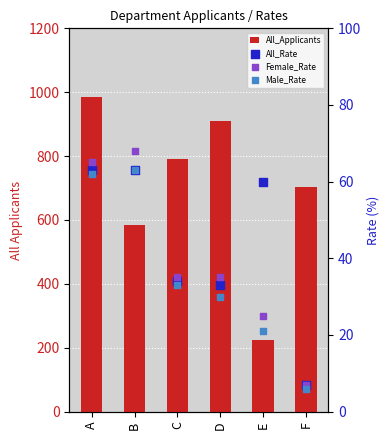

Which series contains the highest Y value?

All_Applicants